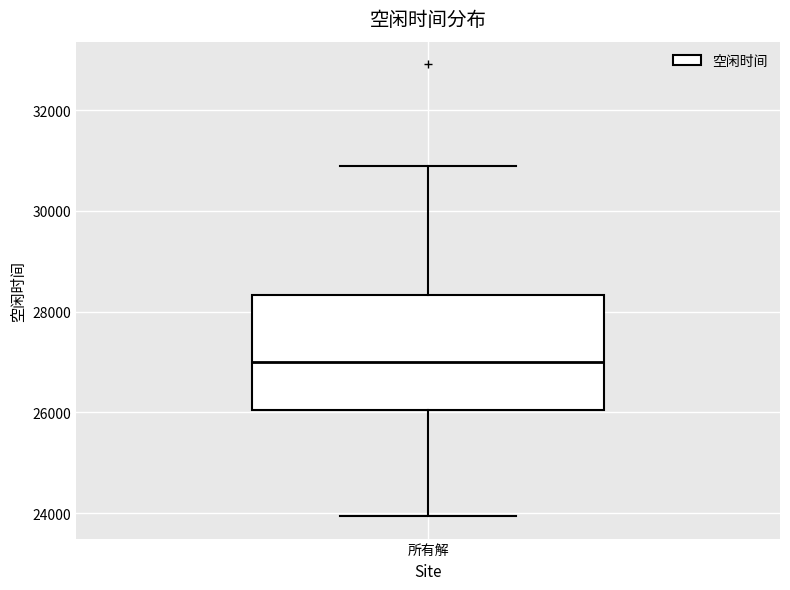

Where is the upper edge of the box for 所有解 on the y-axis? The values are not printed on the chart, so give them approximately, as read against the axis.

28400